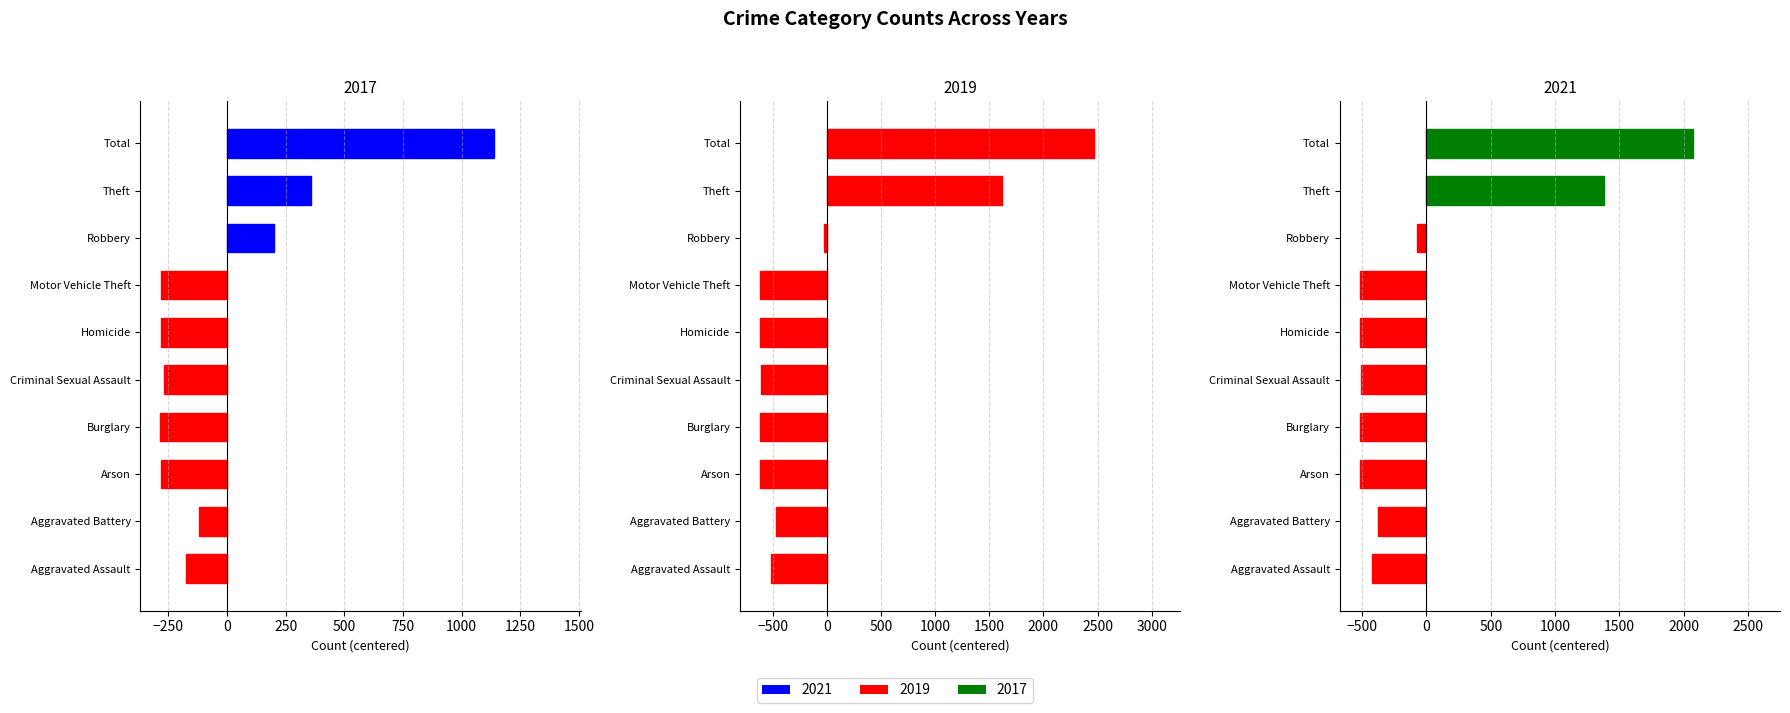

At how many categories does at least one series exceed 775?

2